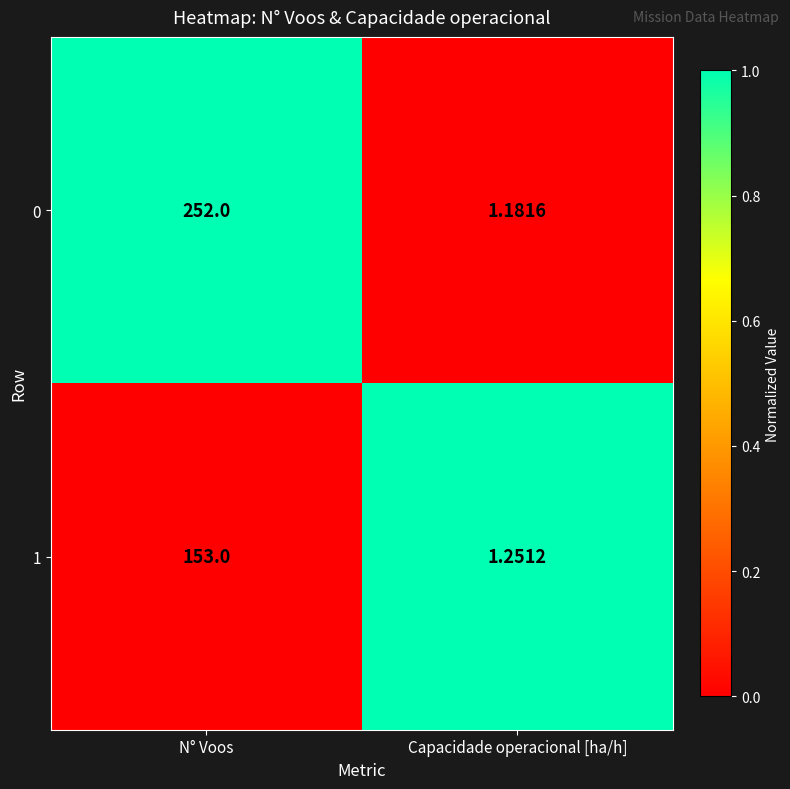

How many distinct data groups are displayed?

2